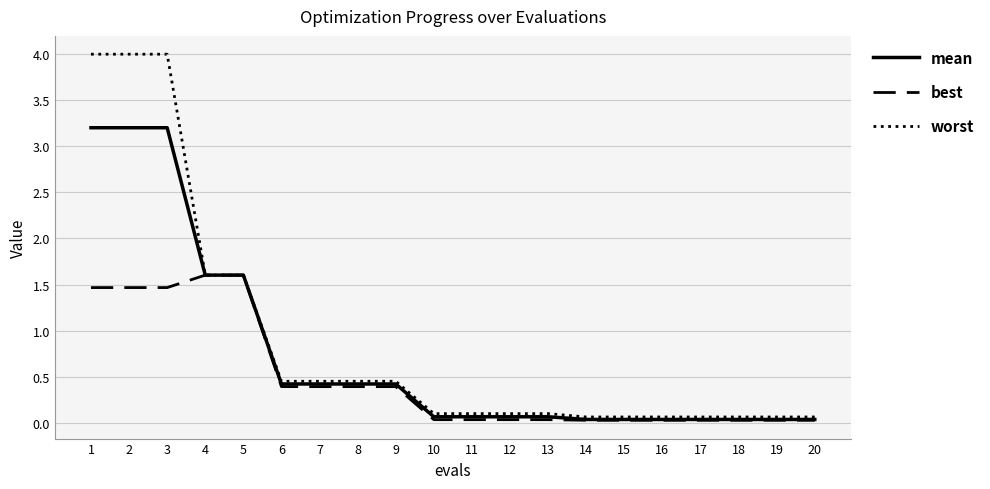

What is the difference between the maximum and minimum values in the worst series?

3.9